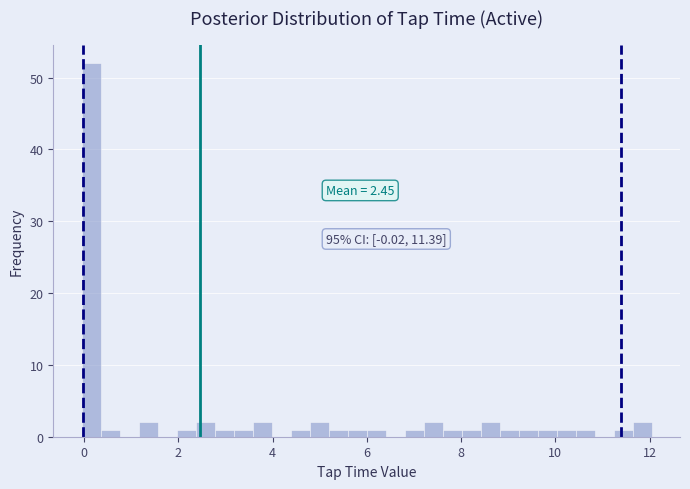

Read against the x-axis, roughly where is the centre of the tallest bar?

0.2